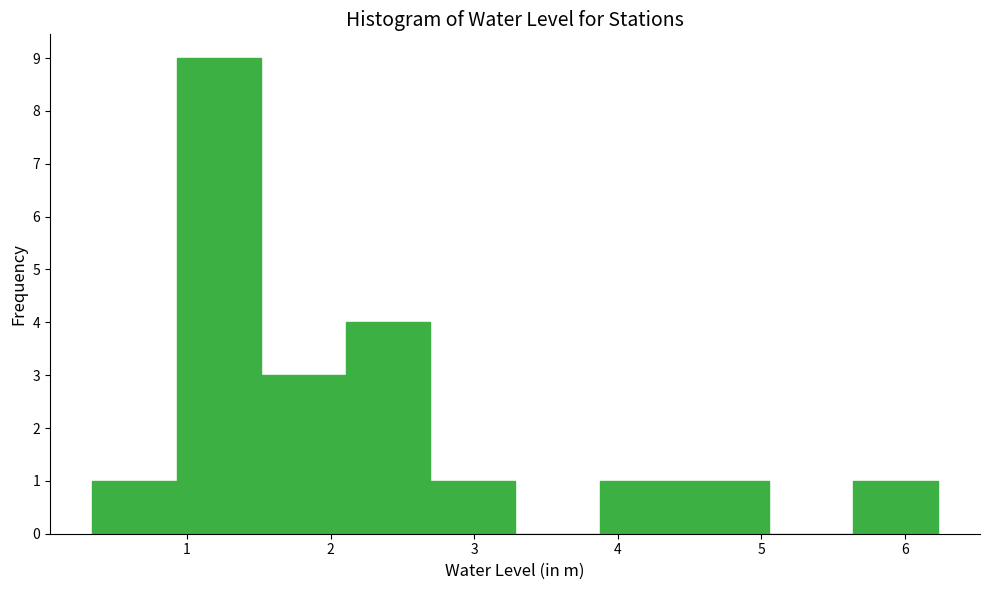

Reading left to right, list every bar in this chart as the range it spans on the x-axis followed by its height. Neither the bar edges nor the heights are printed on the chart, so give them approximately, as read against the axes.

0.3 to 0.9: 1
0.9 to 1.5: 9
1.5 to 2.1: 3
2.1 to 2.7: 4
2.7 to 3.3: 1
3.3 to 3.9: 0
3.9 to 4.5: 1
4.5 to 5.1: 1
5.1 to 5.6: 0
5.6 to 6.2: 1